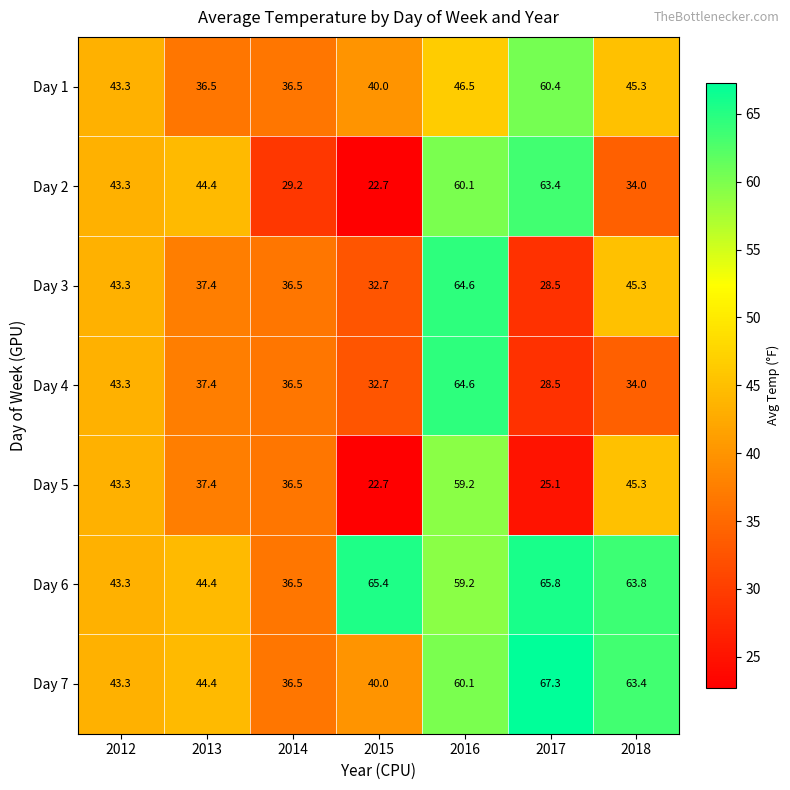

List the labels in order of Day 2 value, smallest first.

2015, 2014, 2018, 2012, 2013, 2016, 2017